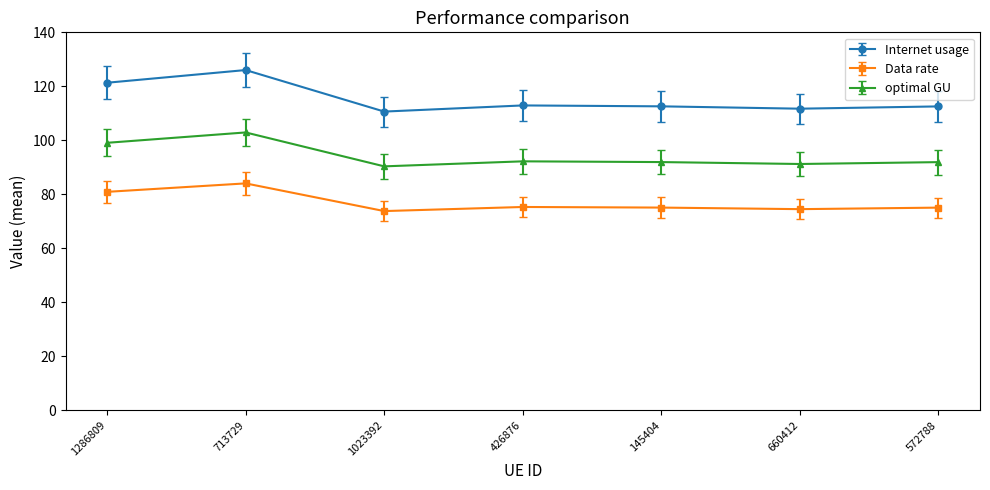

At which label does Internet usage first exceed 112?

1286809